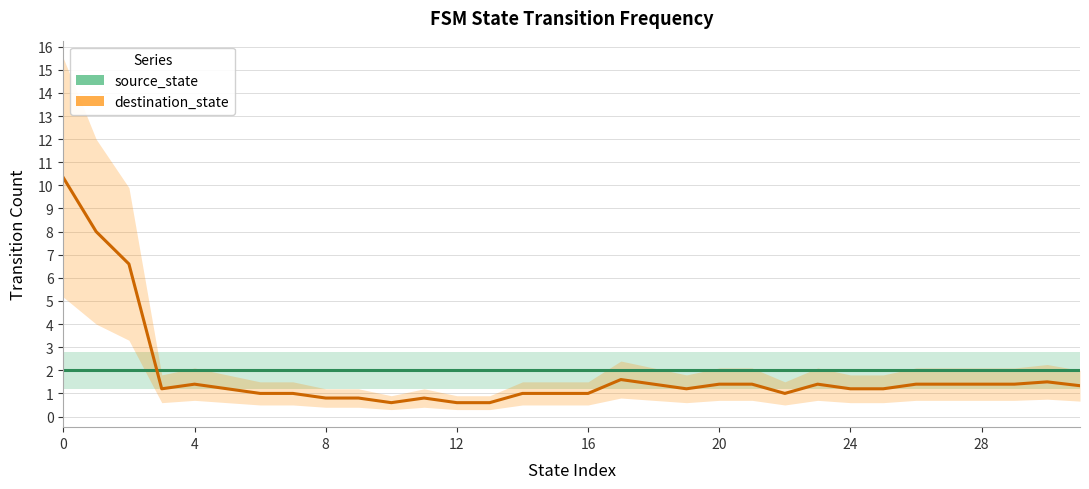

Which series changed the most between 0 and 23?

destination_state